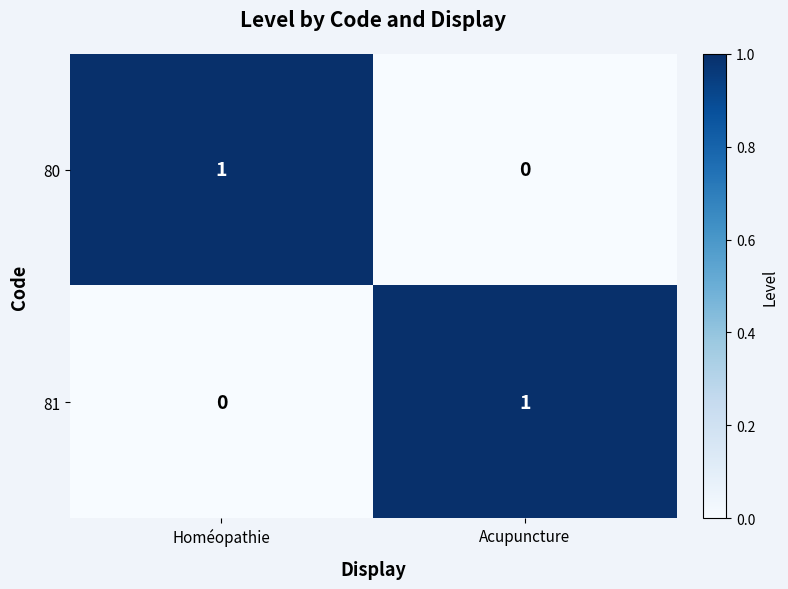

What is the greatest value displayed?

1